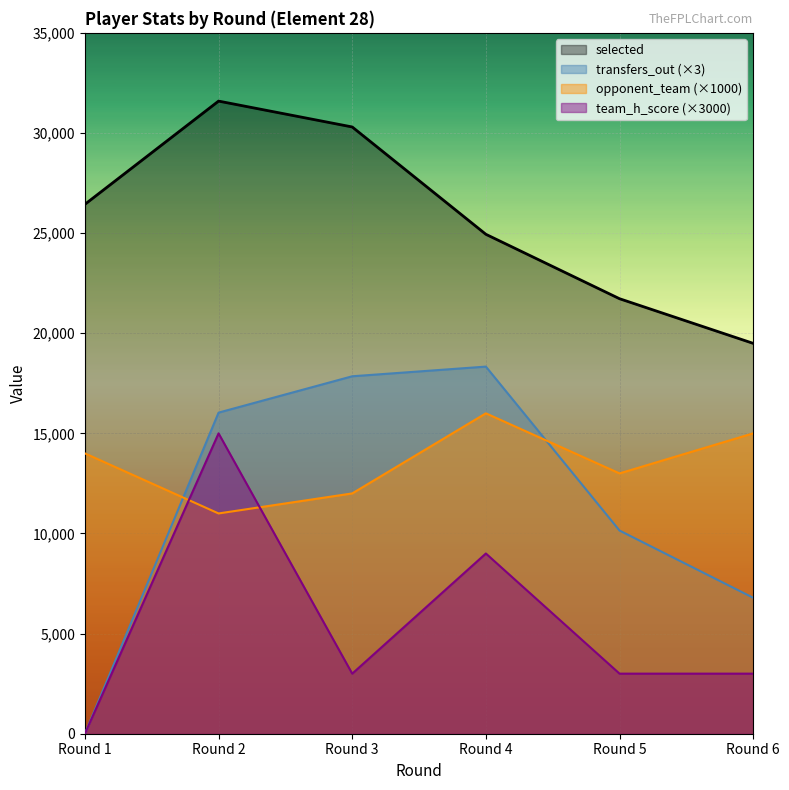

Rank the categories by opponent_team (×1000) value from lowest to highest.

Round 2, Round 3, Round 5, Round 1, Round 6, Round 4